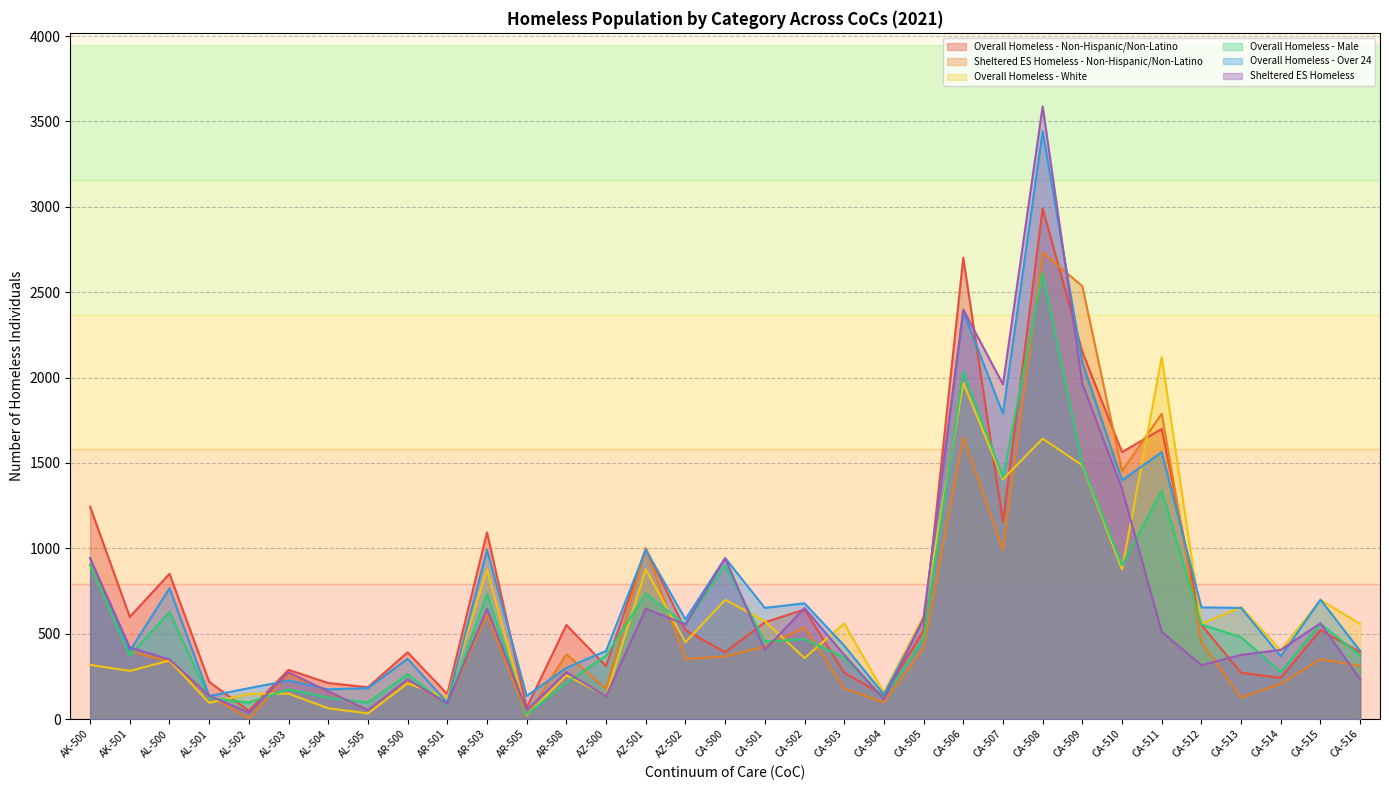

Between AK-500 and AL-503, which is larger?

AK-500